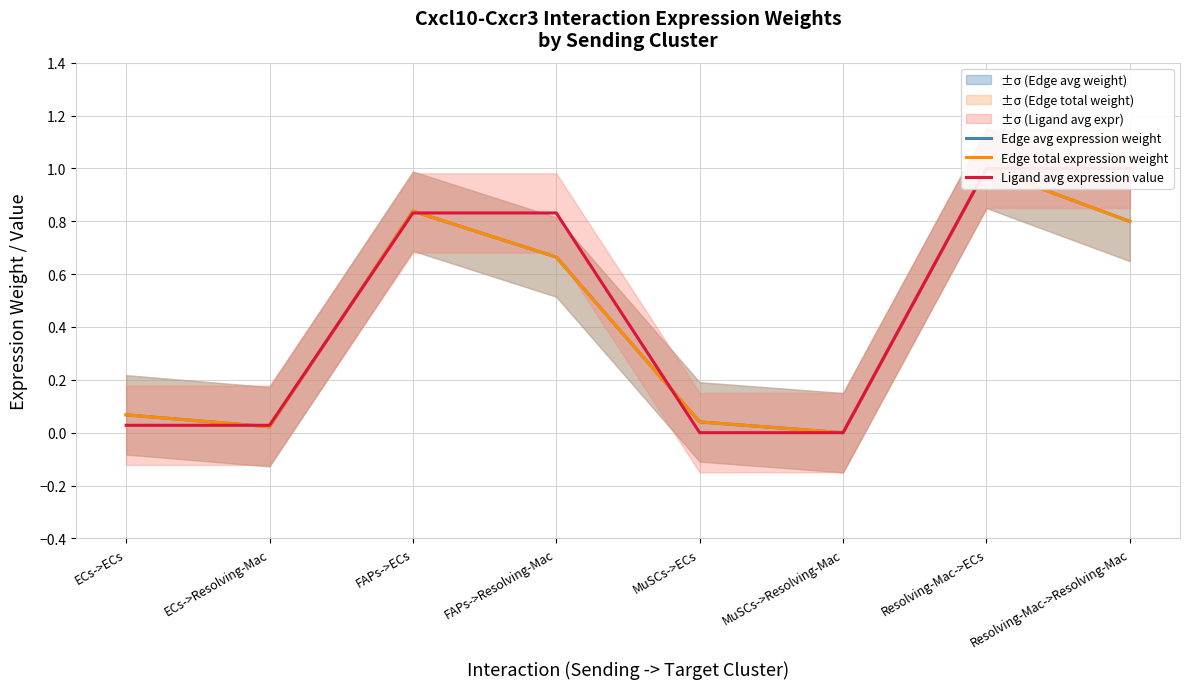

At which category is the sum across all series the highest?

Resolving-Mac->ECs